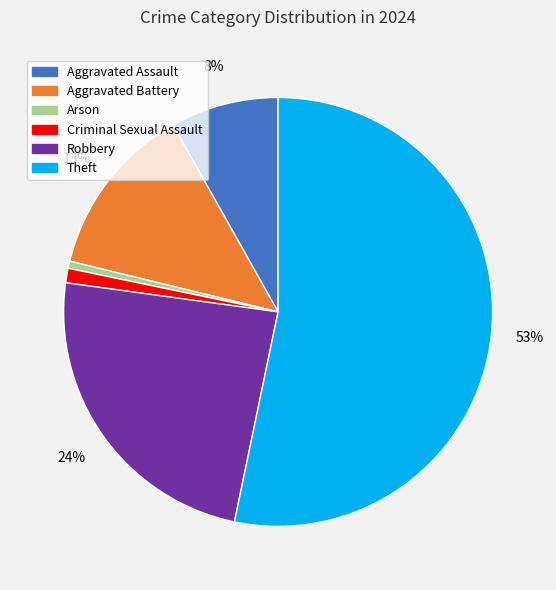

To the nearest percent, what portion does Theft represent?

53%